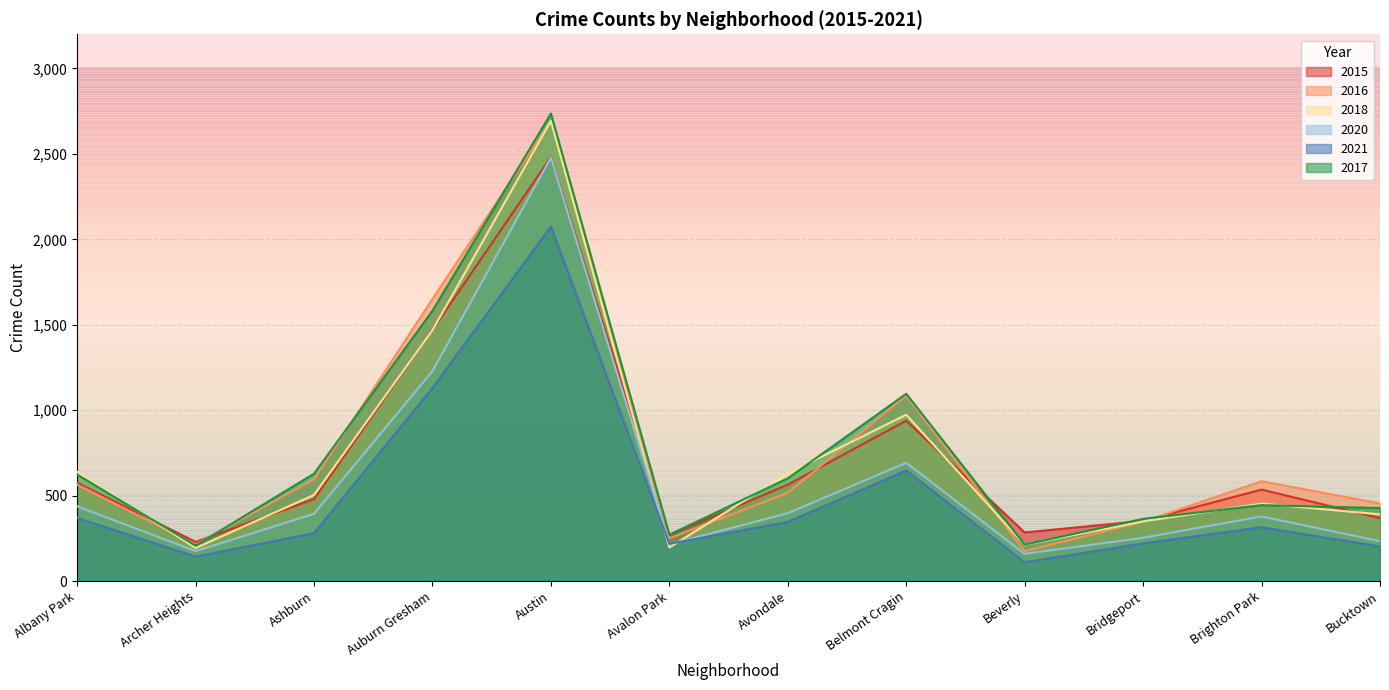

What is the difference between the highest and lowest values at Ashburn?

348